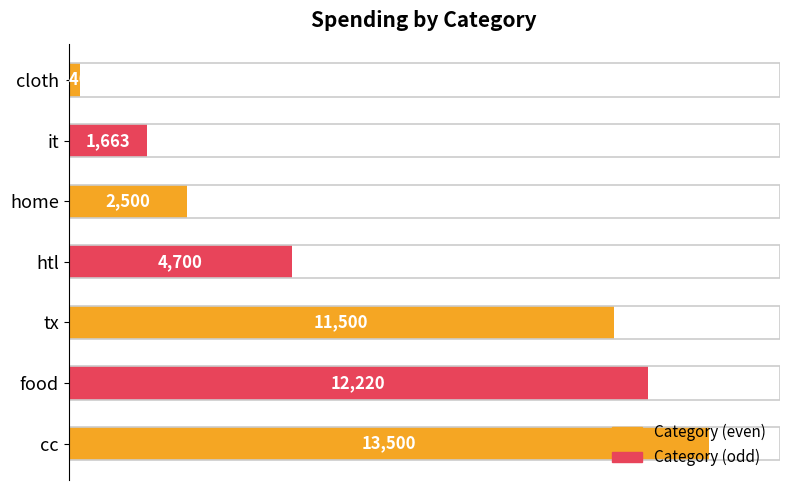

Is it true that the value at 10000 is 986?

False